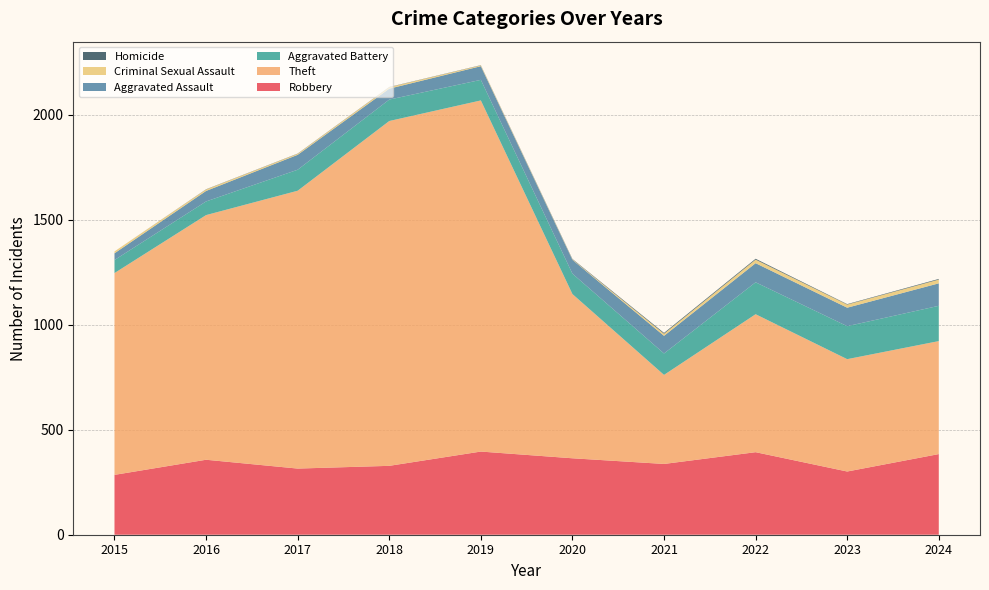

Reading left to right, what are all the values shown in this chart?

Robbery: 2015=285	2016=357	2017=315	2018=328	2019=396	2020=364	2021=337	2022=393	2023=301	2024=384
Theft: 2015=961	2016=1165	2017=1323	2018=1642	2019=1672	2020=782	2021=424	2022=657	2023=535	2024=538
Aggravated Battery: 2015=62	2016=65	2017=100	2018=102	2019=98	2020=97	2021=102	2022=152	2023=157	2024=168
Aggravated Assault: 2015=32	2016=50	2017=71	2018=52	2019=65	2020=66	2021=84	2022=91	2023=88	2024=107
Criminal Sexual Assault: 2015=9	2016=7	2017=5	2018=7	2019=4	2020=2	2021=10	2022=17	2023=15	2024=18
Homicide: 2015=0	2016=1	2017=1	2018=1	2019=1	2020=2	2021=4	2022=4	2023=2	2024=3